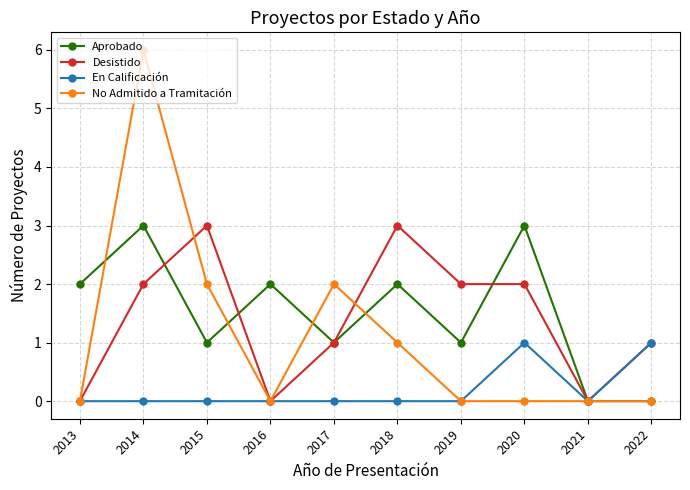

Which series changed the most between 2014 and 2017?

No Admitido a Tramitación